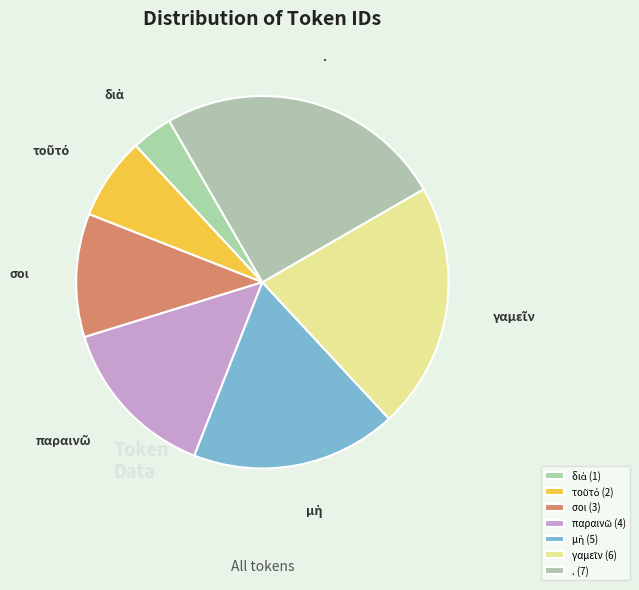

True or false: σοι accounts for 11% of the total.

True